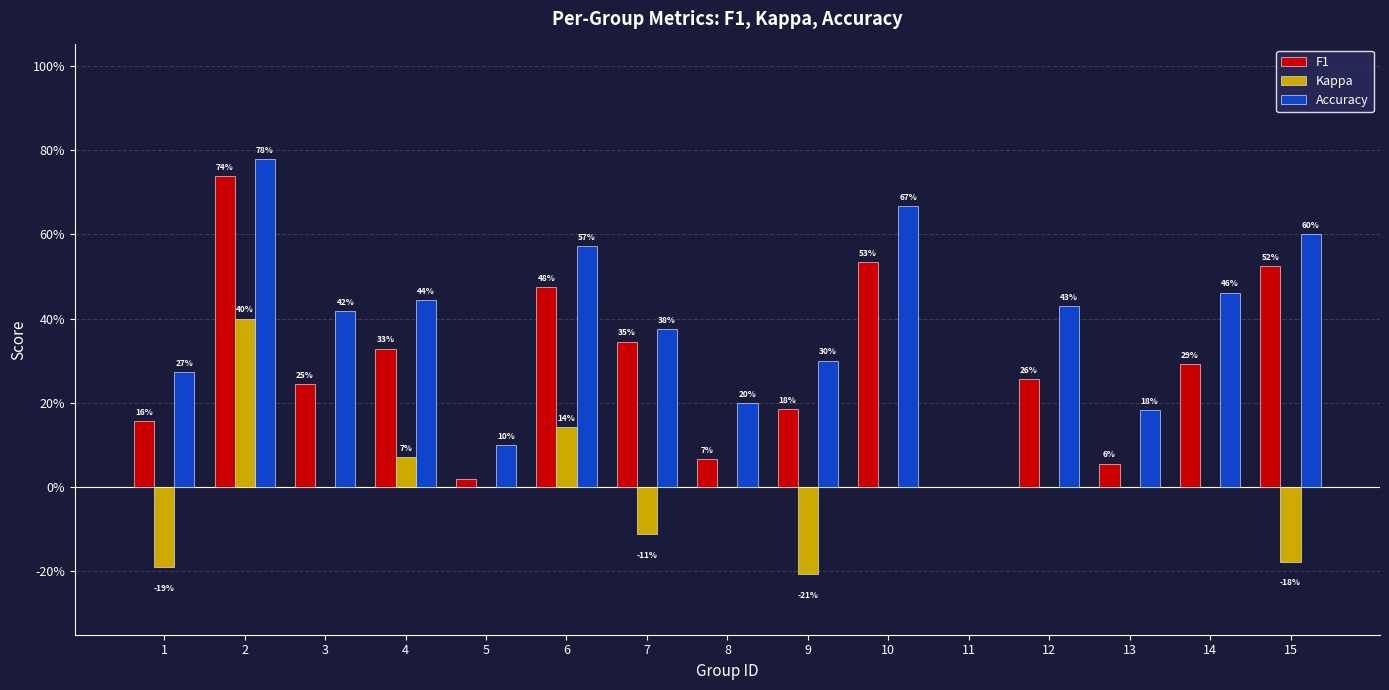

At 14, list the series in order from smallest to largest.

Kappa, F1, Accuracy